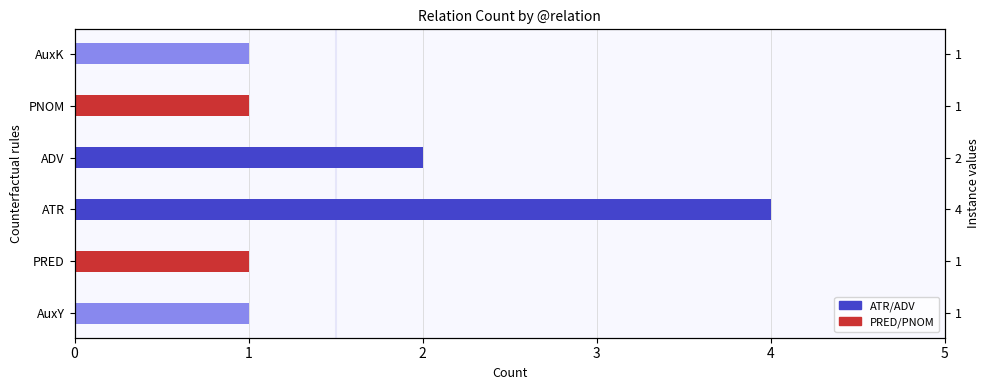

What is the sum of the values at AuxY and AuxK?

2